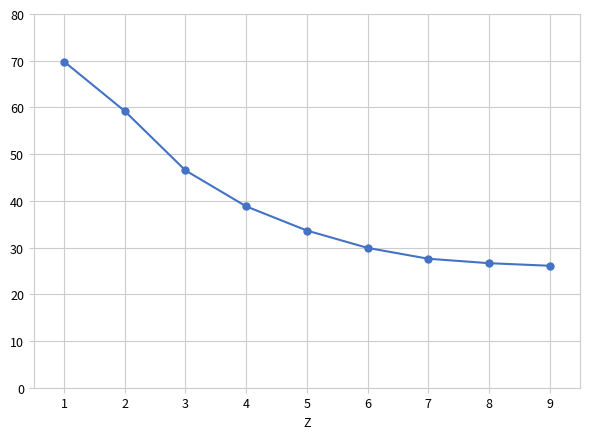

What is the minimum value shown in the chart?

26.1